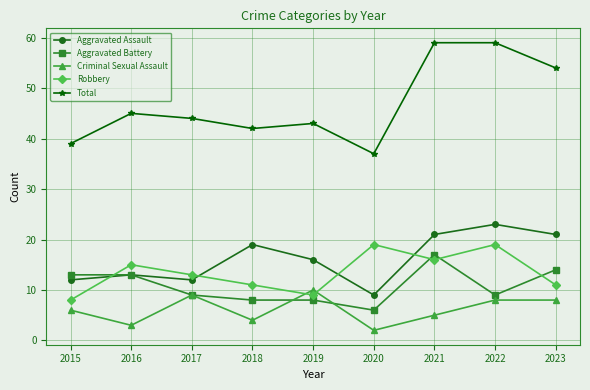

Where is the first local maximum for Robbery?

2016